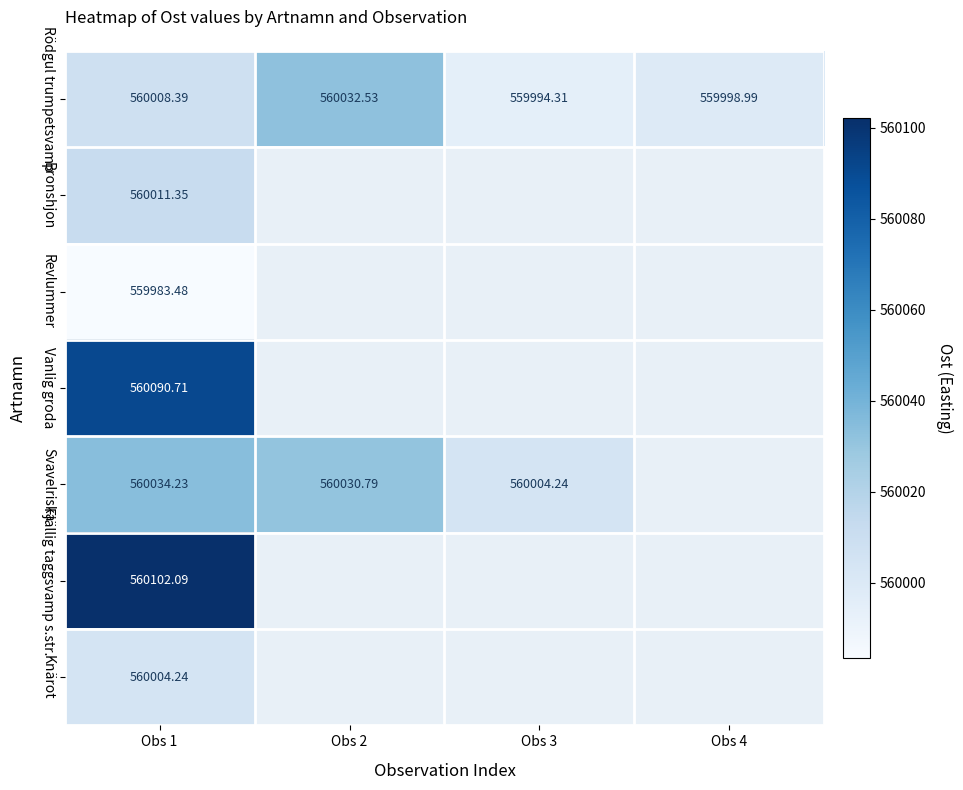

Between Obs 1 and Obs 2, which is larger?

Obs 2